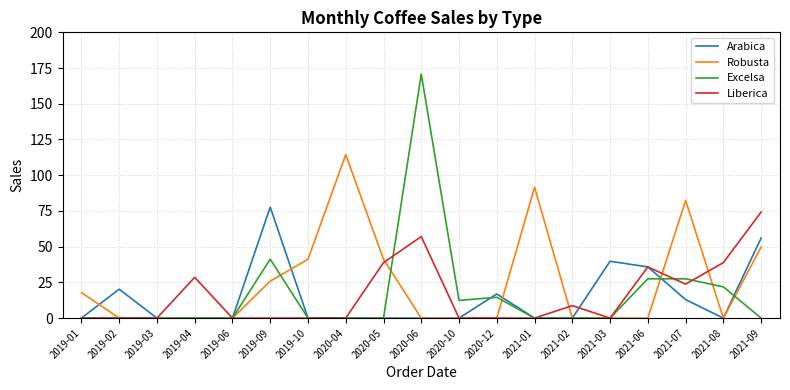

Rank the series by their maximum value, from lowest to highest.

Liberica, Arabica, Robusta, Excelsa